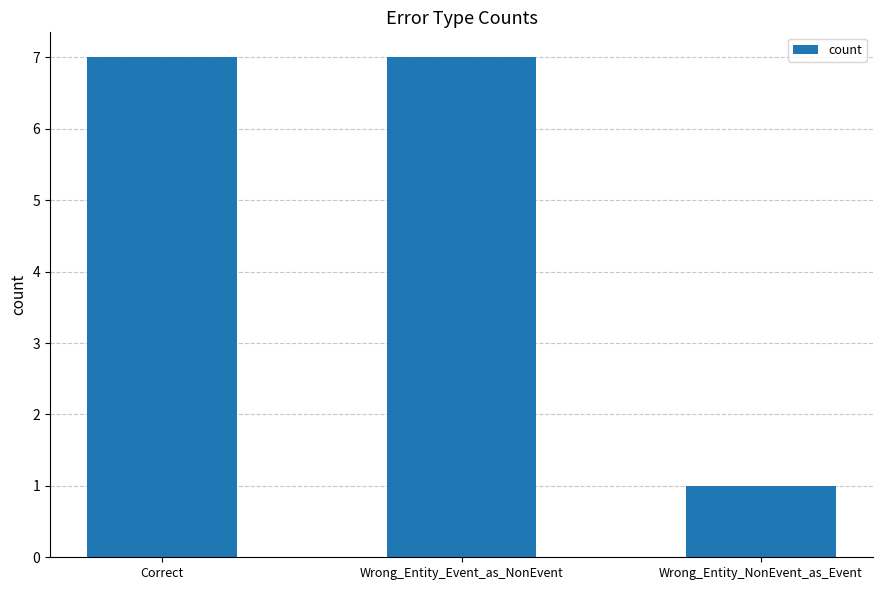

What is the difference between the maximum and minimum values?

6